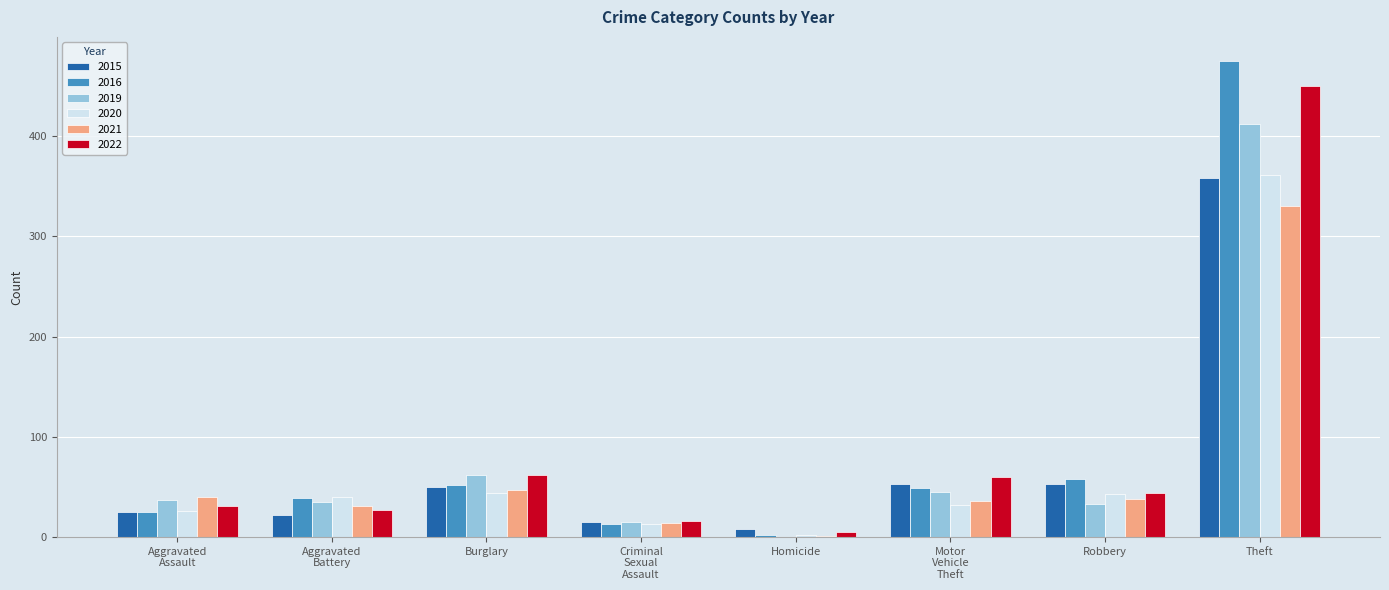

Which series has the largest range (max minus min)?

2016